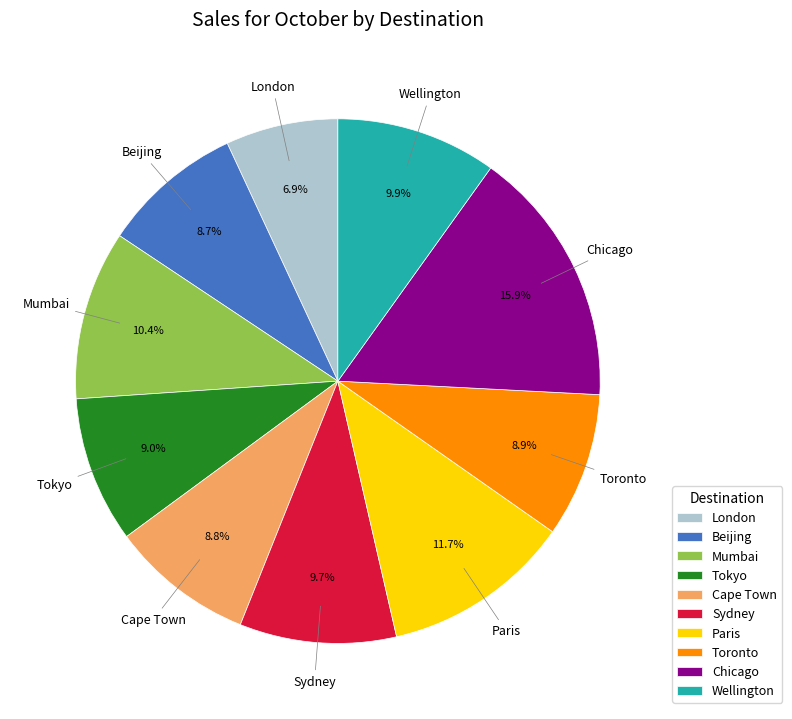

To the nearest percent, what is the average slice percentage?

10%